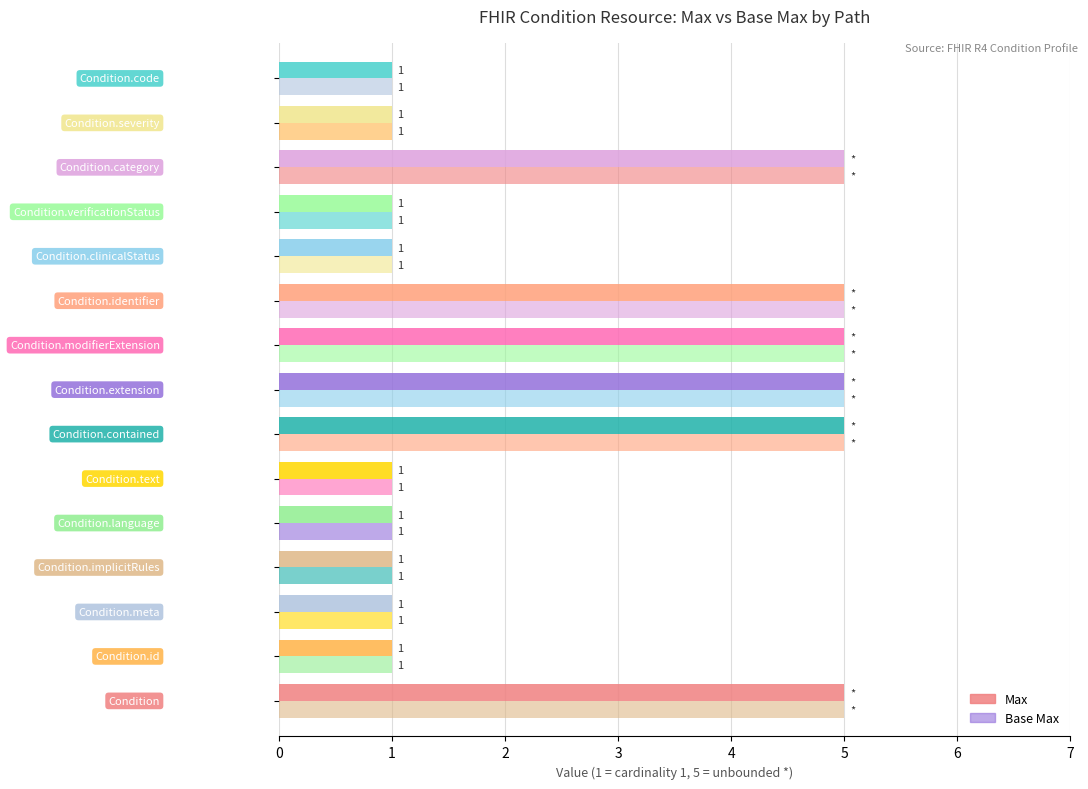

How many distinct data groups are displayed?

2